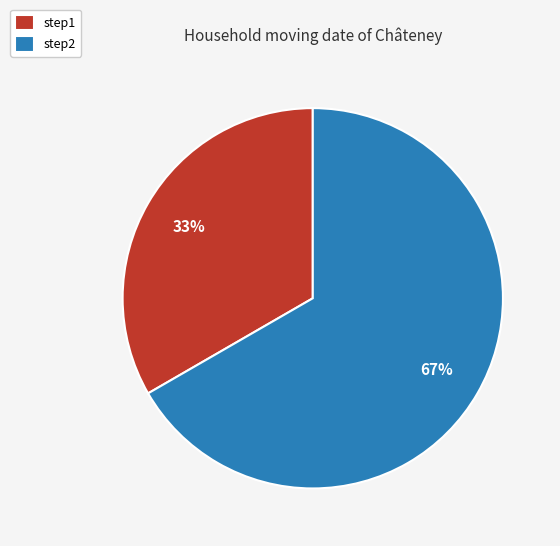

How many segments does this pie chart have?

2